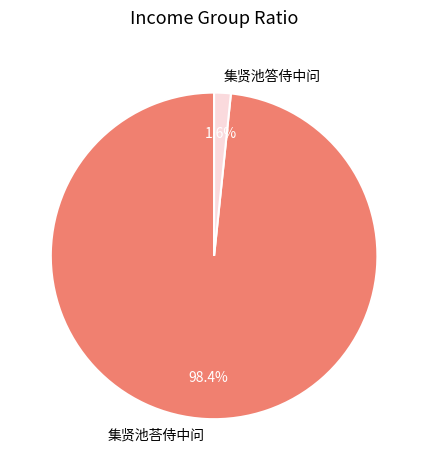

To the nearest percent, what is the combined percentage of 集贤池荅侍中问 and 集贤池答侍中问?

100%